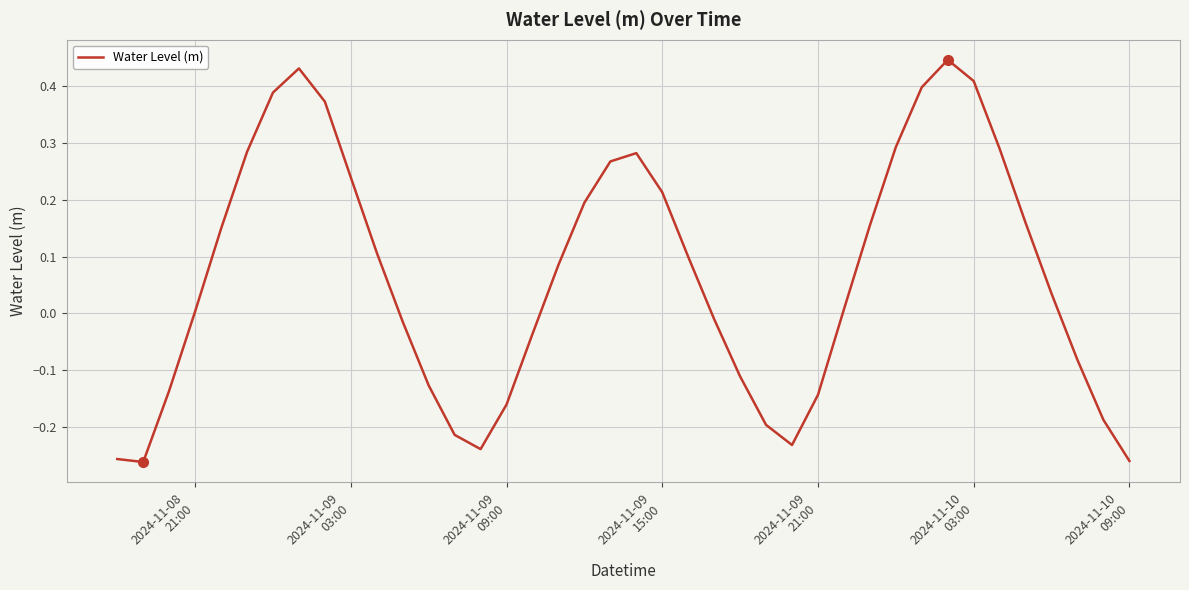

What is the difference between the maximum and minimum values?

0.7